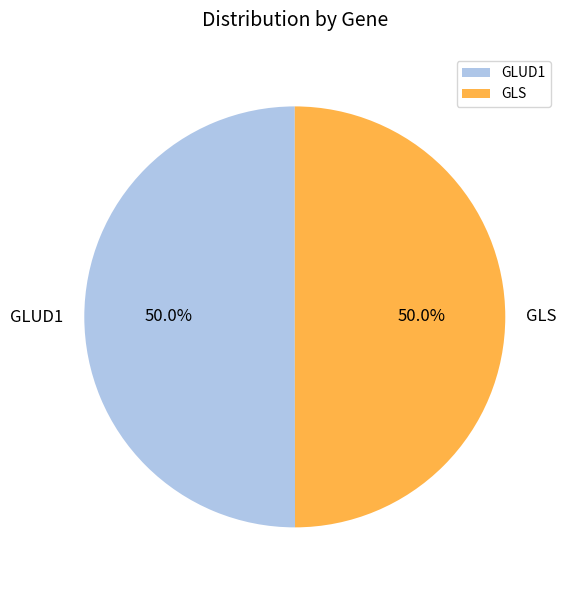

Do GLUD1 and GLS together represent more than half of the pie?

Yes